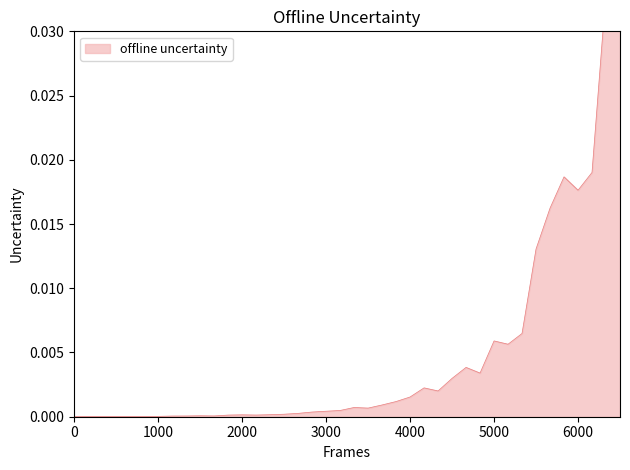

True or false: the data shows 0.0 at 14.

True